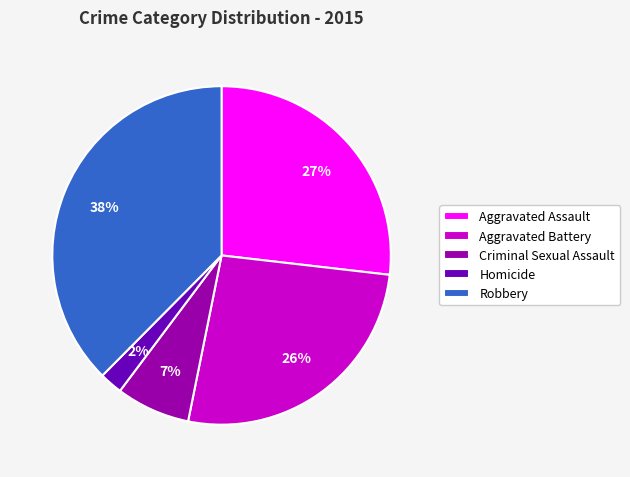

To the nearest percent, what portion does Homicide represent?

2%